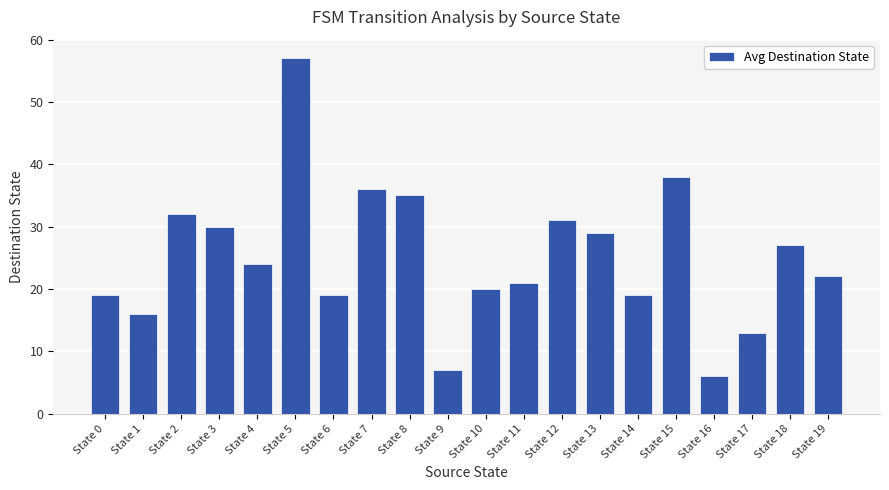

What is the difference between the maximum and minimum values?

51